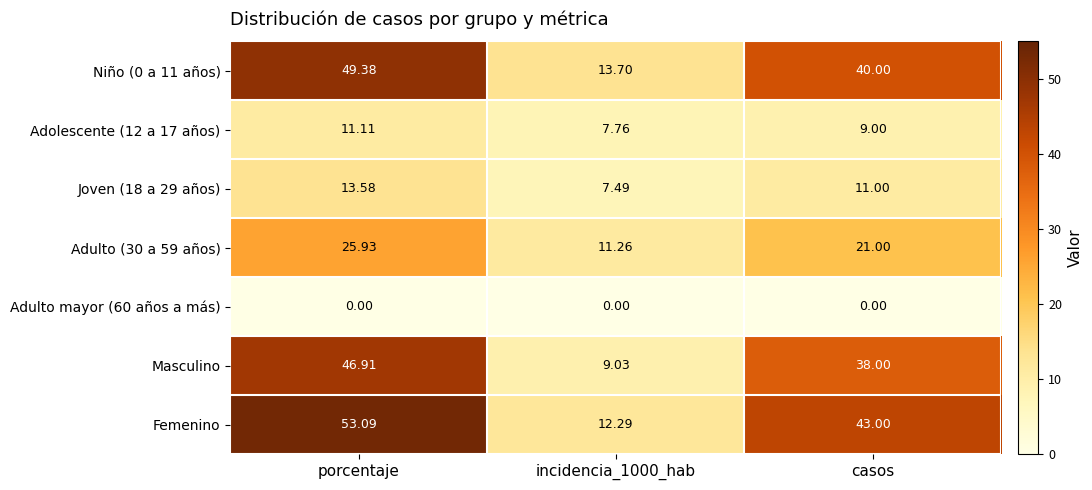

How many data points in Masculino are less than 38?

1